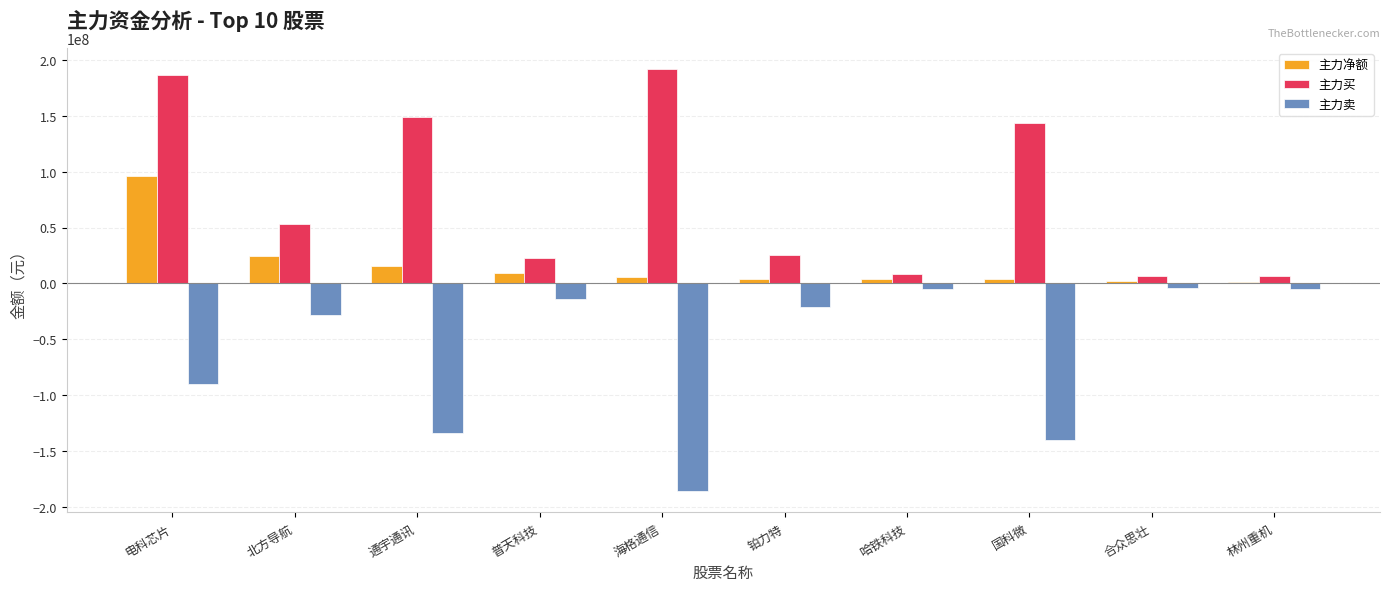

Between 电科芯片 and 林州重机, which series saw the biggest shift?

主力买